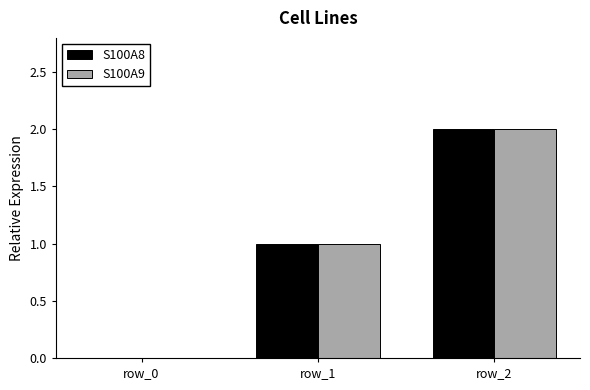

What is the sum of the S100A9 values at row_2 and row_0?

2